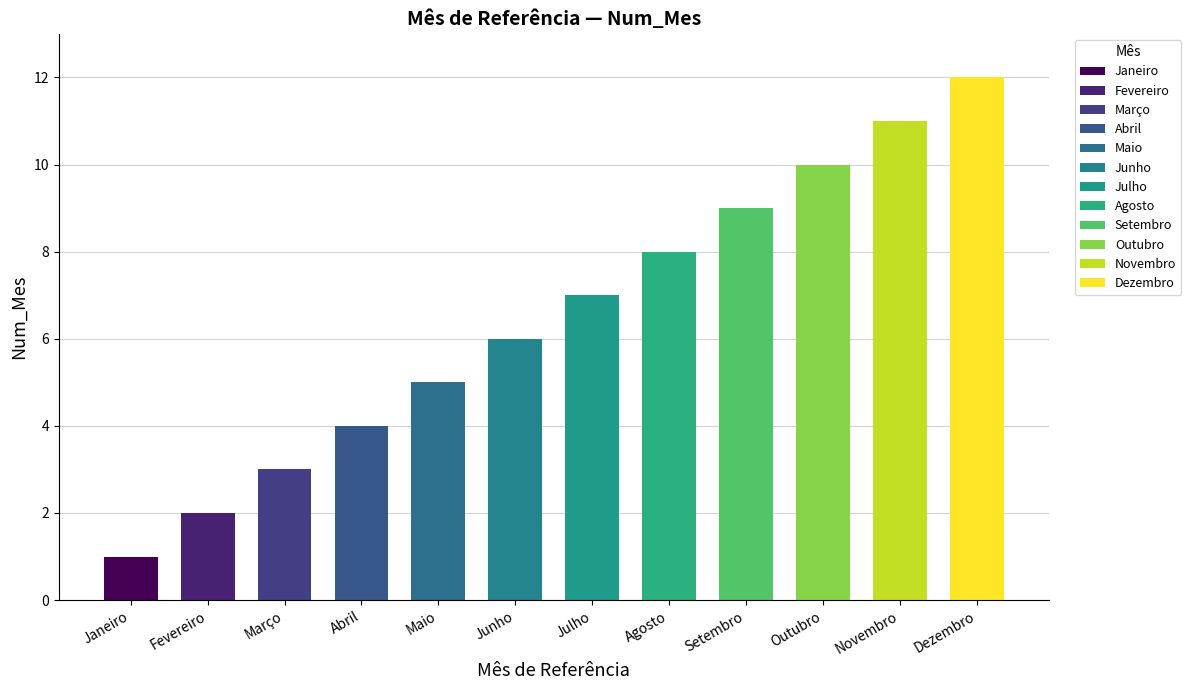

What is the approximate value at Abril?

4